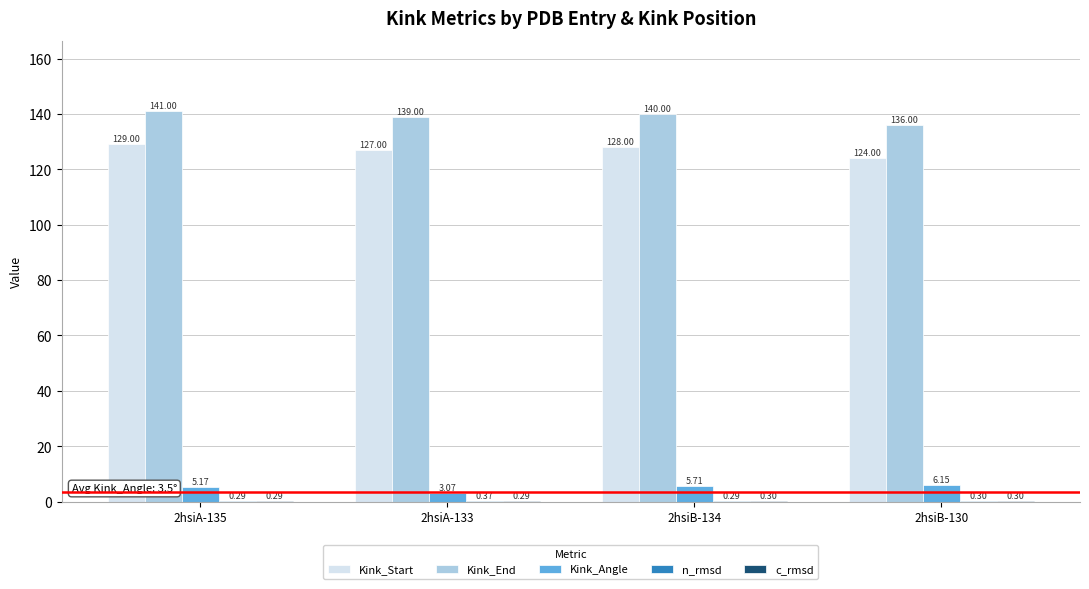

At which category is the sum across all series the highest?

2hsiA-135